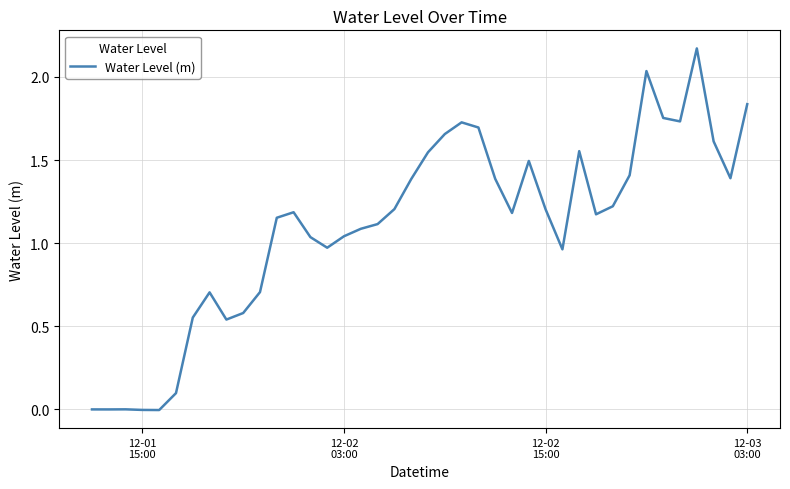

Does the chart have visible grid lines?

Yes